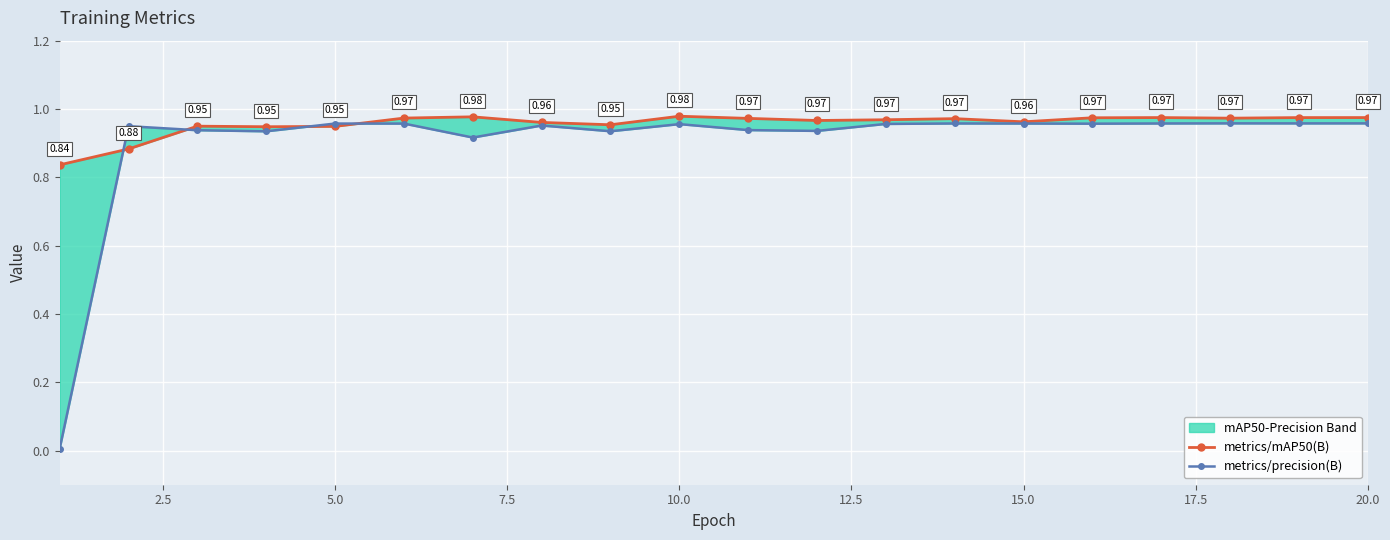

True or false: metrics/mAP50(B) has a value of 1.0 at 15.0.

True